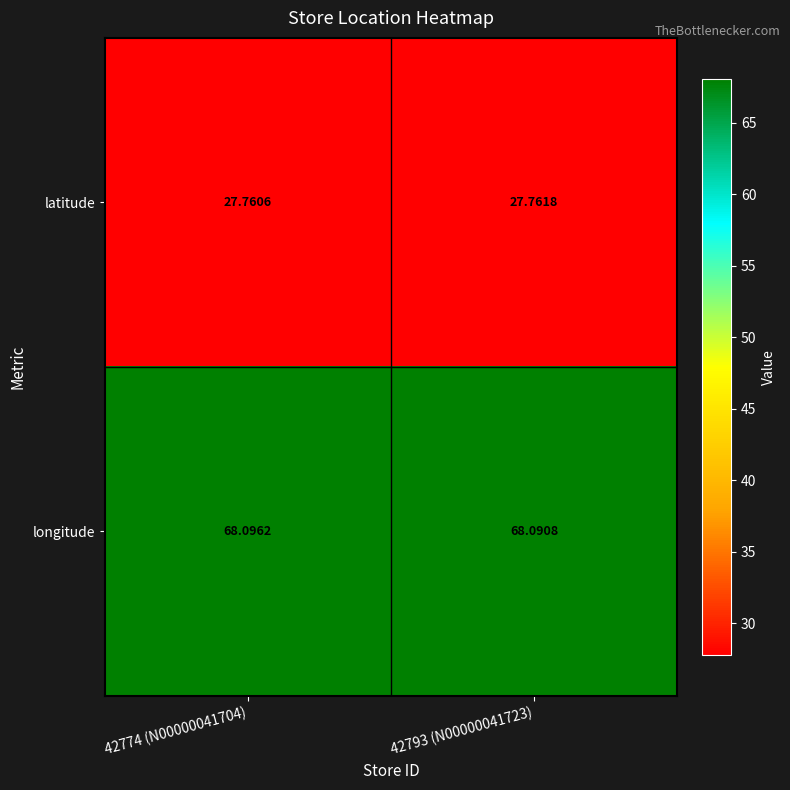

Rank the series by their maximum value, from lowest to highest.

latitude, longitude